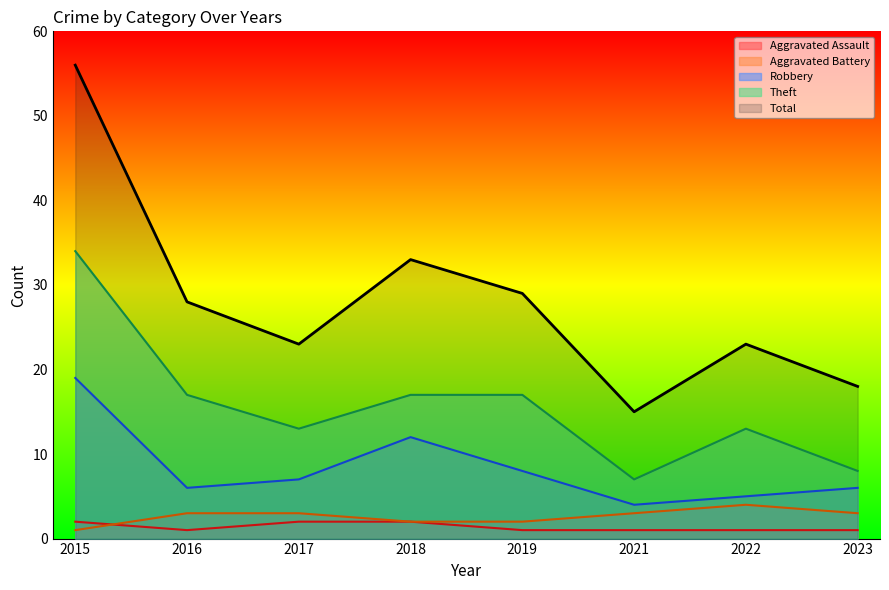

What is the difference between the Aggravated Battery values at 2018 and 2023?

1